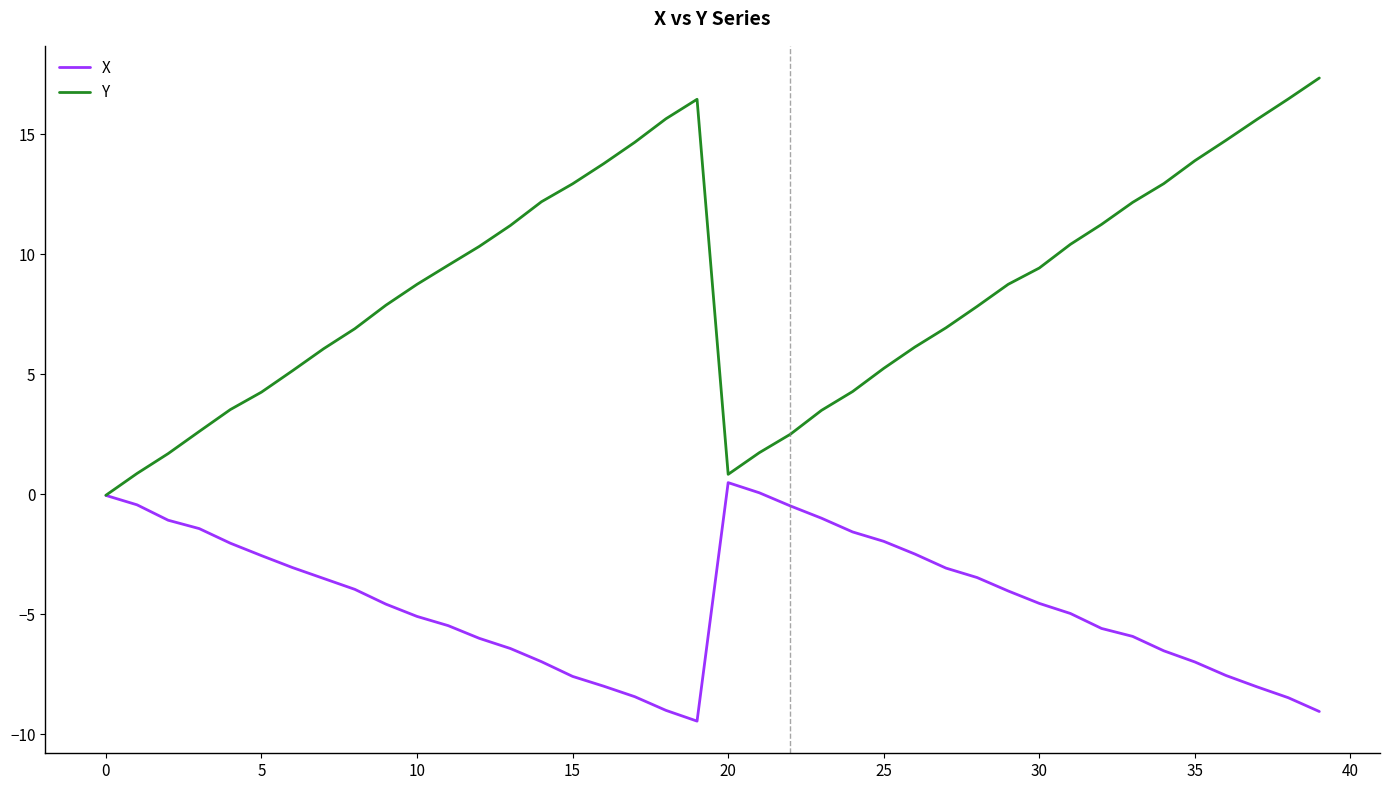

What is the difference between the maximum and second lowest values in the X series?

9.5